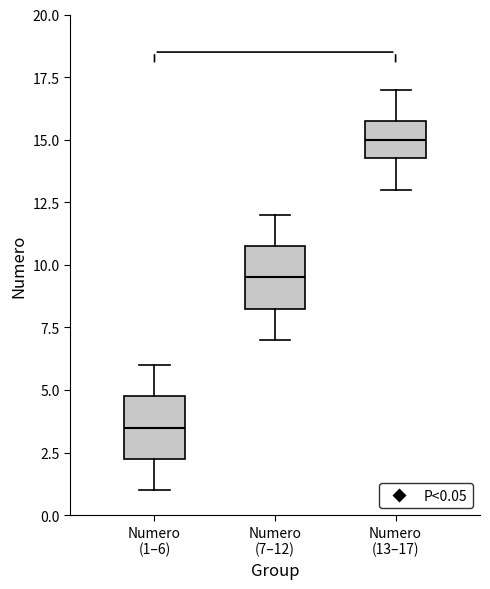

Reading left to right, read every box against the y-axis: the position of its median line, the range the box covers, and the ends of its whiskers. The values are not printed on the chart, so give them approximately, as read against the axis.

Numero (1–6): median 3.5, box 2.5 to 5.0, whiskers 1.0 to 6.0
Numero (7–12): median 9.5, box 8.5 to 11.0, whiskers 7.0 to 12.0
Numero (13–17): median 15.0, box 14.5 to 16.0, whiskers 13.0 to 17.0